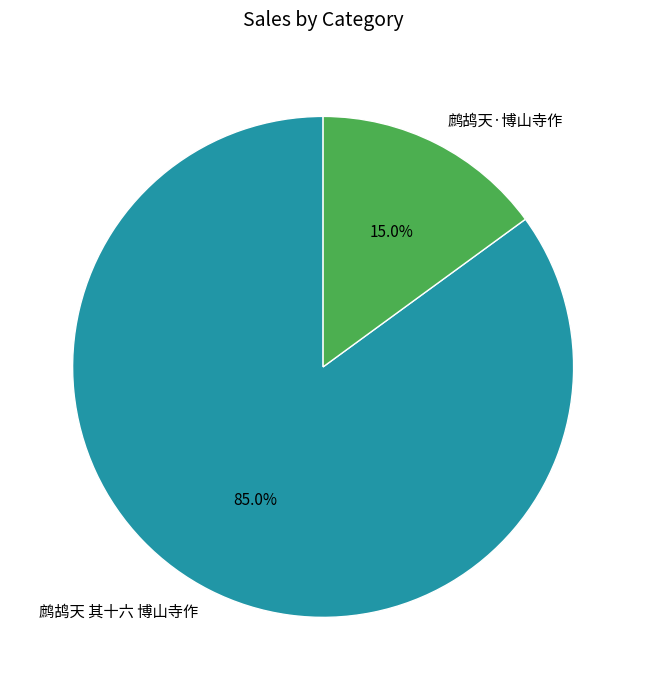

Between 鹧鸪天·博山寺作 and 鹧鸪天 其十六 博山寺作, which is larger?

鹧鸪天 其十六 博山寺作